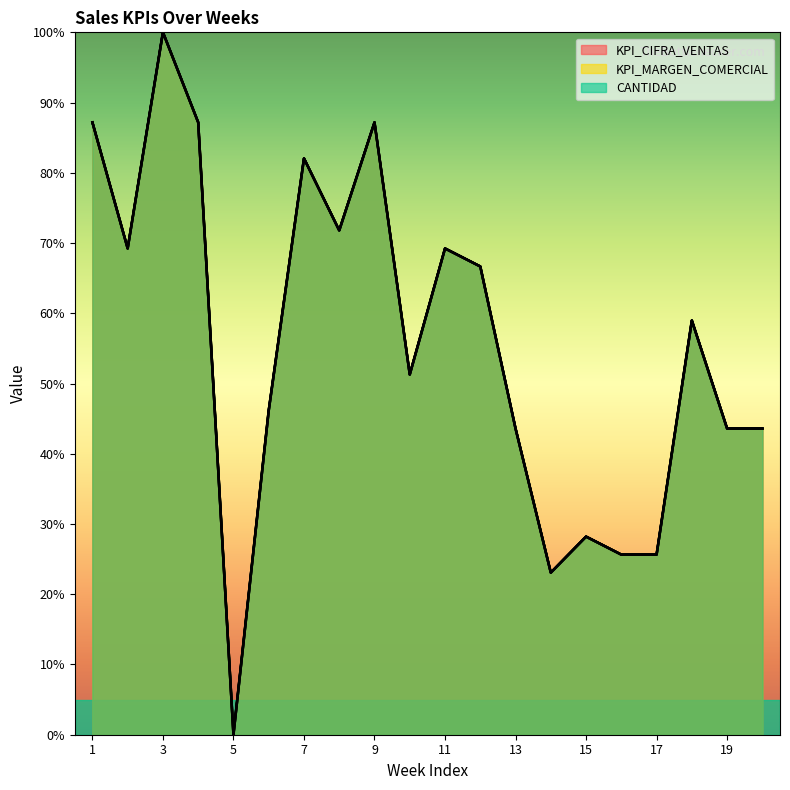

What is the average value of the CANTIDAD series?

55.5